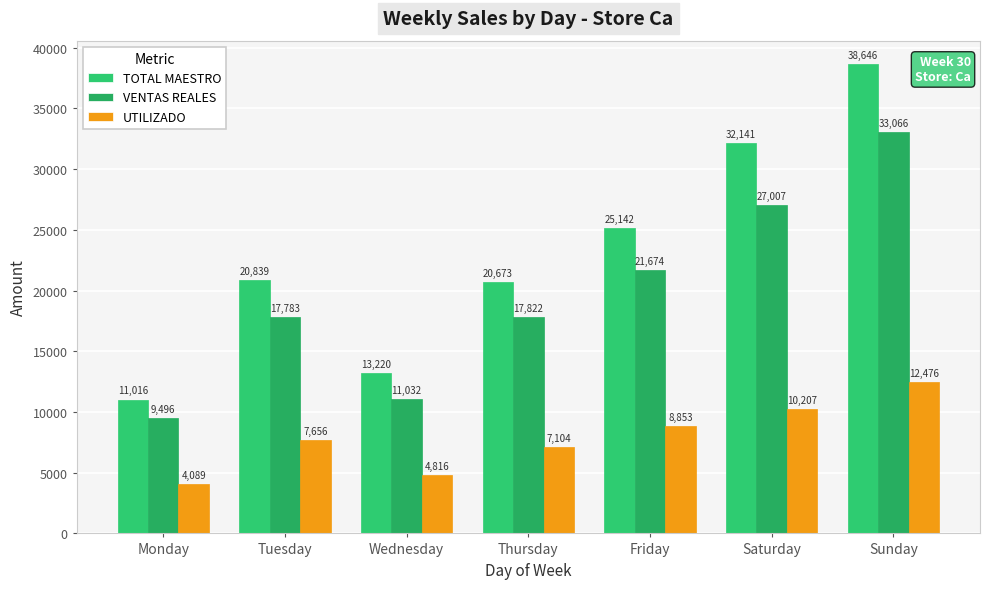

Which series has the largest total across all categories?

TOTAL MAESTRO